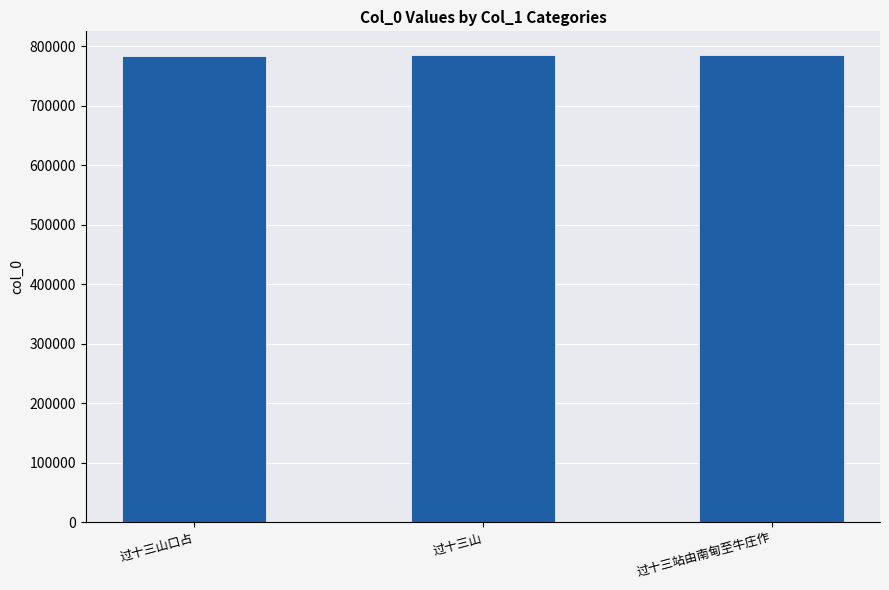

What is the minimum value shown in the chart?

783745